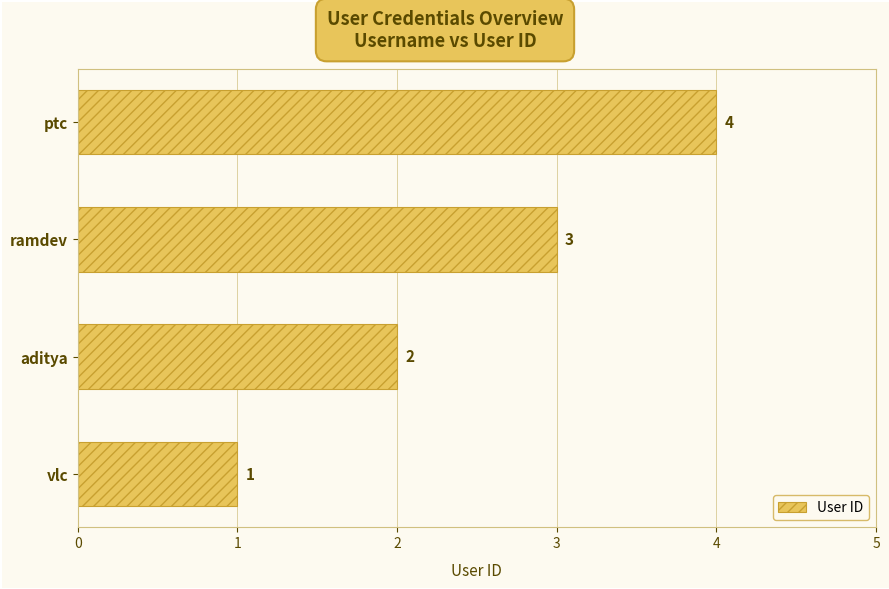

What is the minimum value shown in the chart?

1